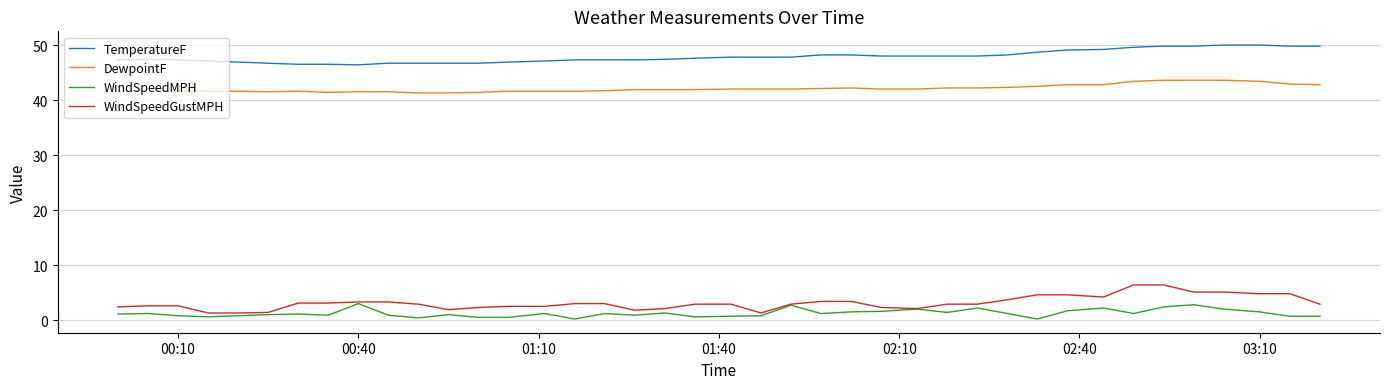

Which series has the largest total across all categories?

TemperatureF